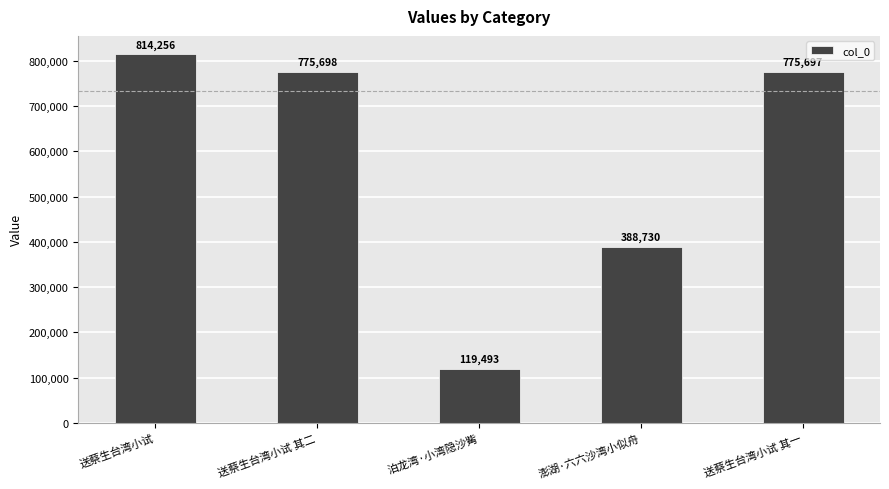

Reading right to left, what are all the values shown in this chart?

775697	388730	119493	775698	814256